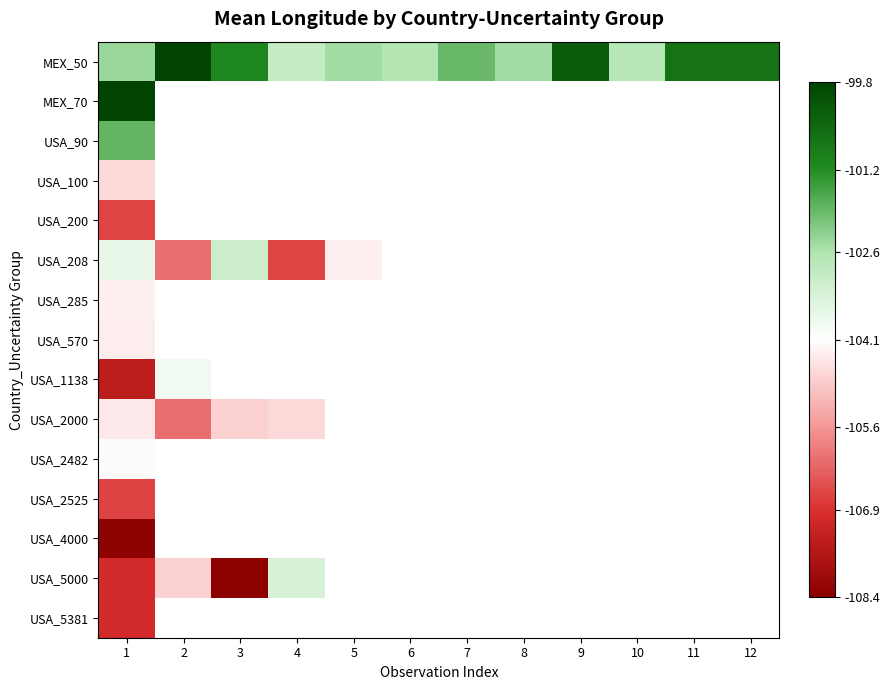

List the labels in order of MEX_50 value, smallest first.

4, 10, 6, 8, 5, 1, 7, 3, 11, 12, 9, 2